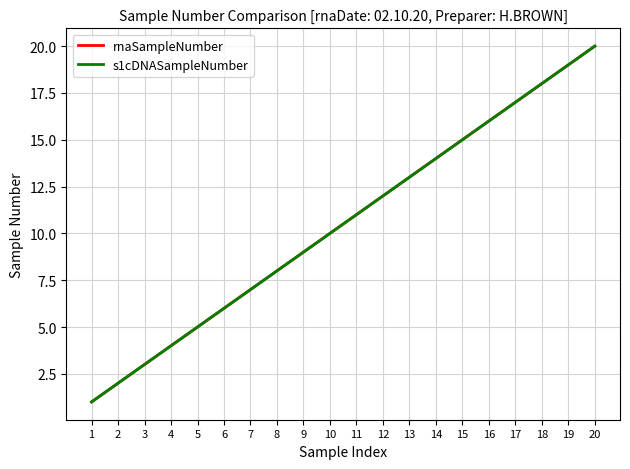

Where is s1cDNASampleNumber nearest to the value 10?

10